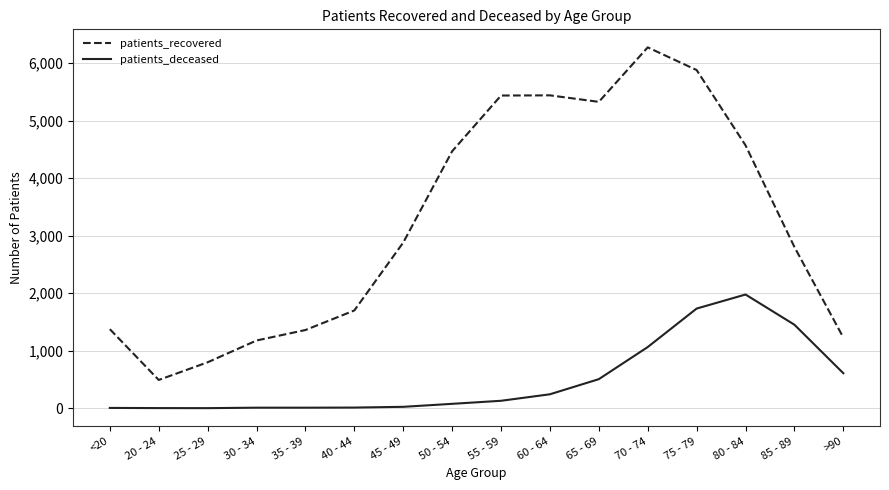

What is the minimum value for patients_deceased?

2